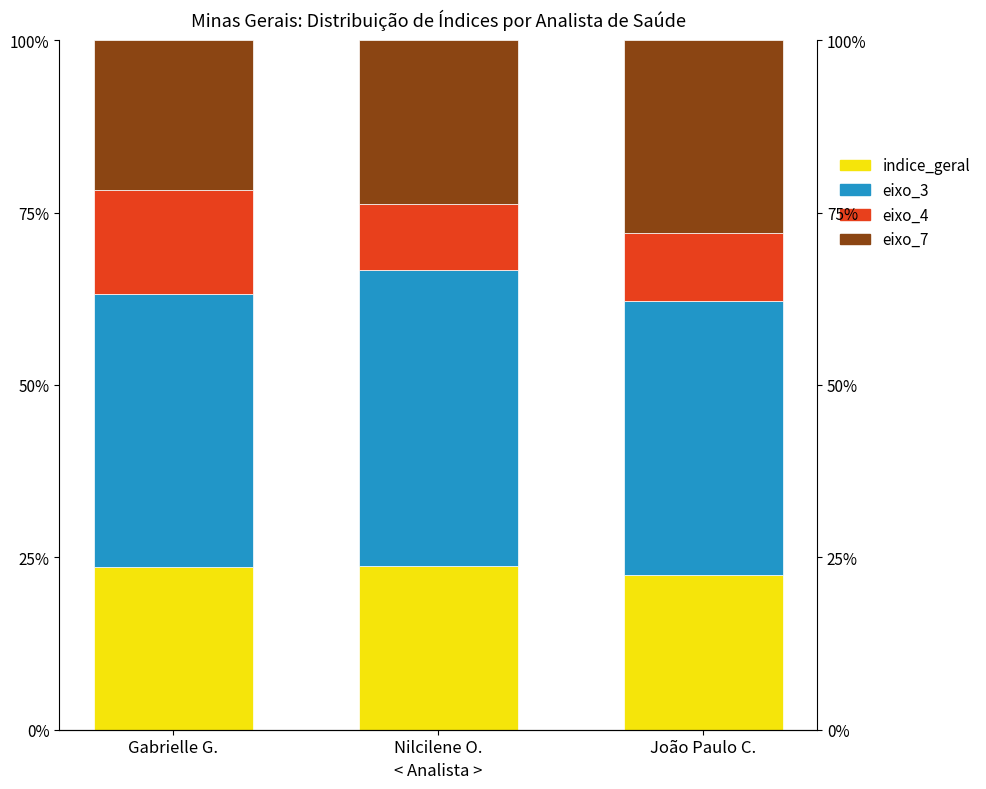

How many bars are there in total?

12